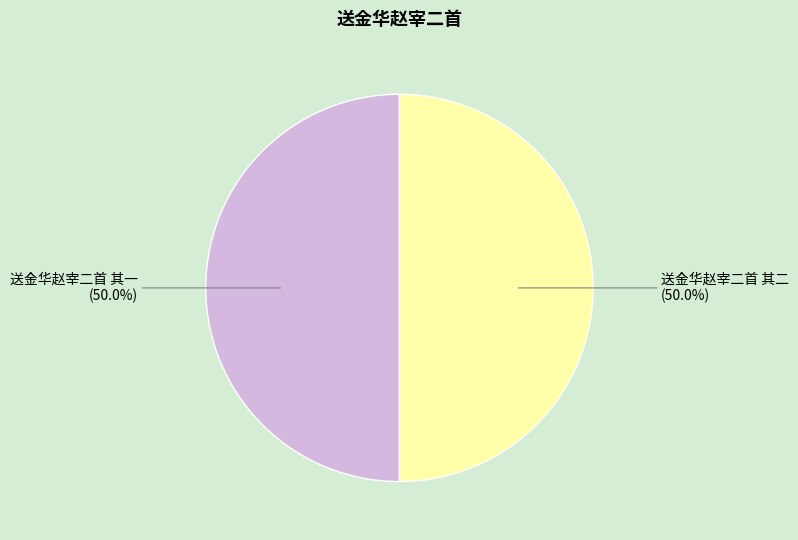

How much of the chart is everything except 送金华赵宰二首 其一?

50.0%